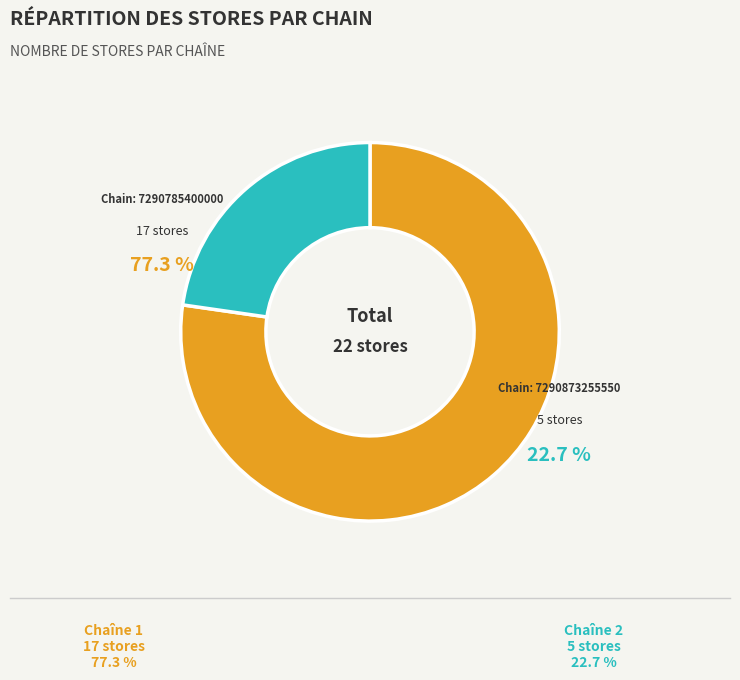

To the nearest percent, what percentage of the pie is 7290785400000?

77%